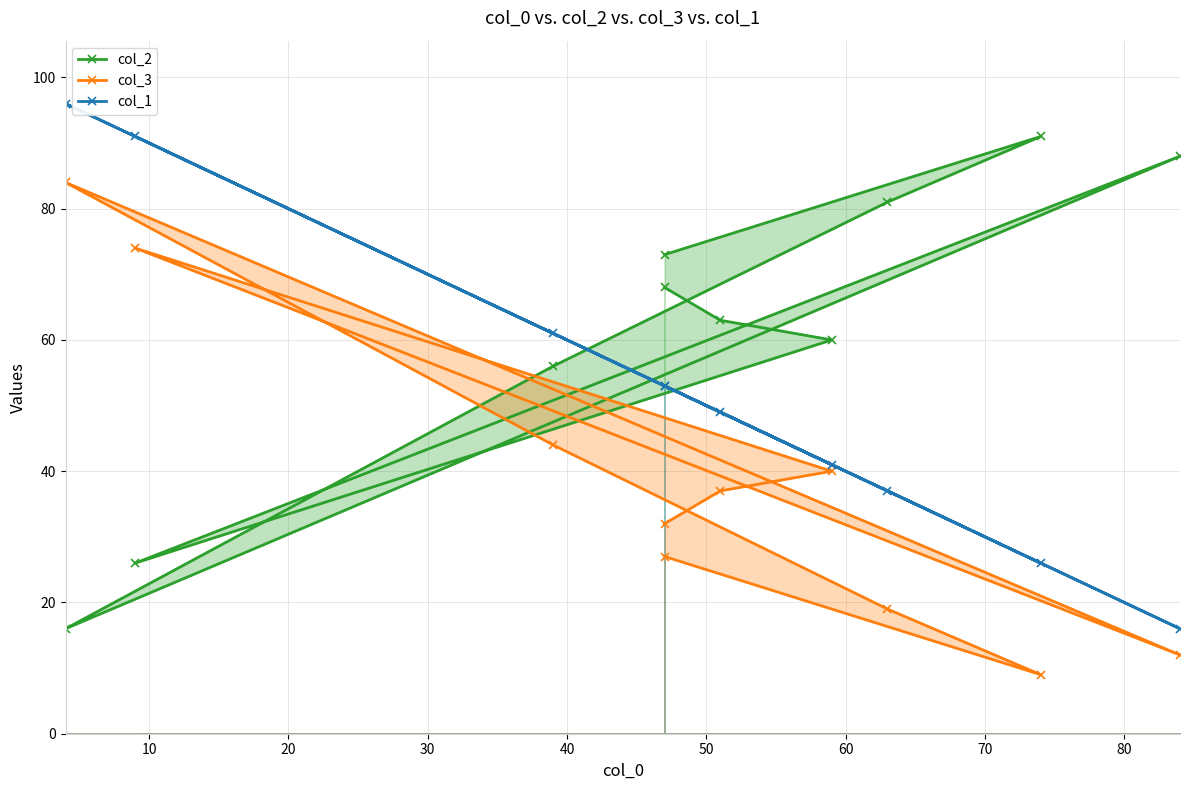

Between 60 and 40, which is larger?

60